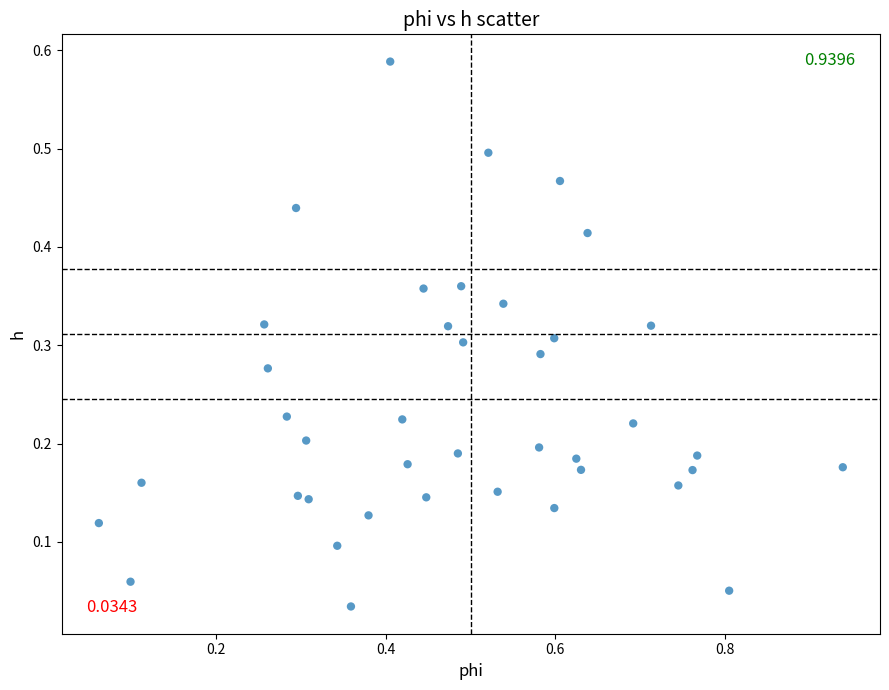

What is the range of X values (max minus min)?

0.9